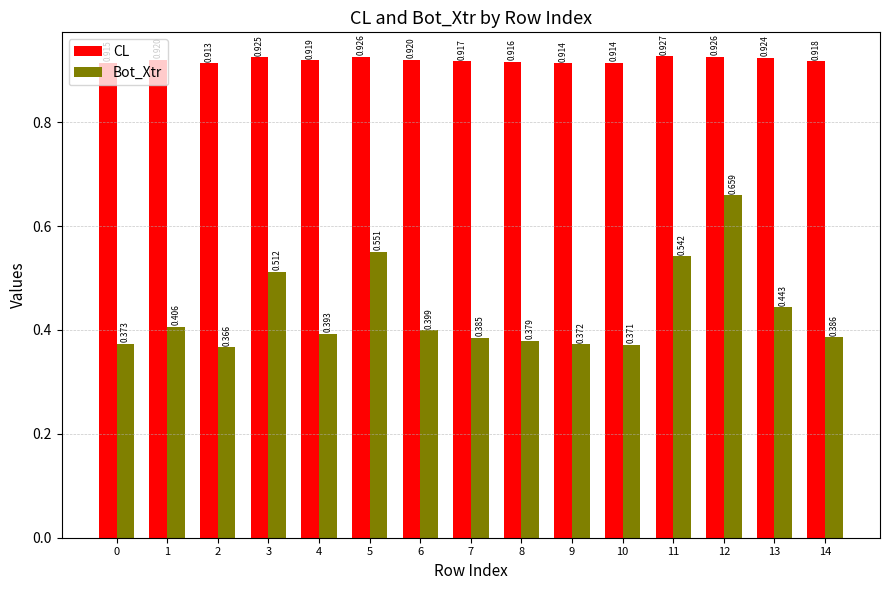

At how many categories does at least one series exceed 0?

15